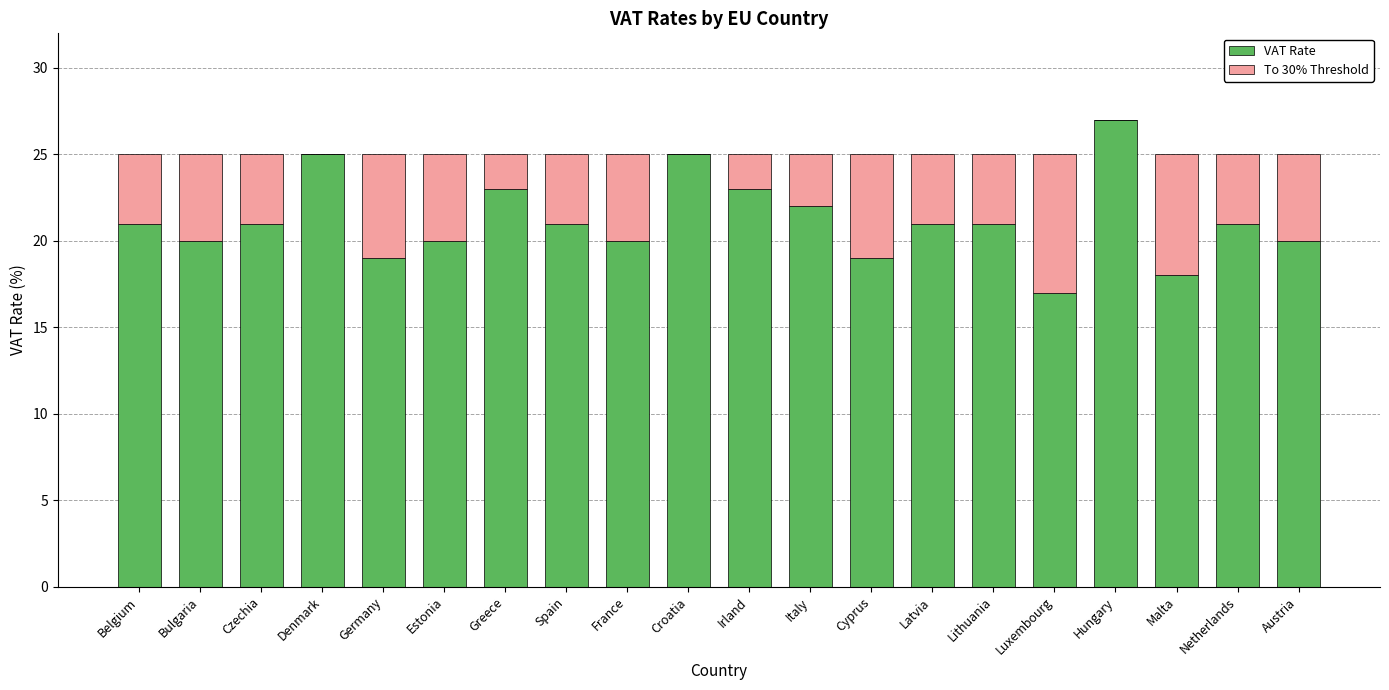

What is the maximum value for VAT Rate?

27